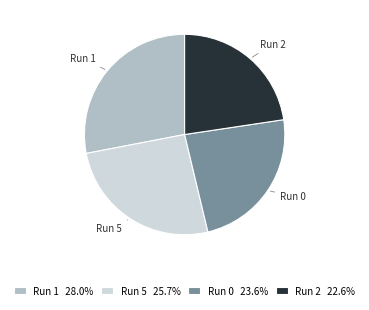

How many slices are in this pie chart?

4